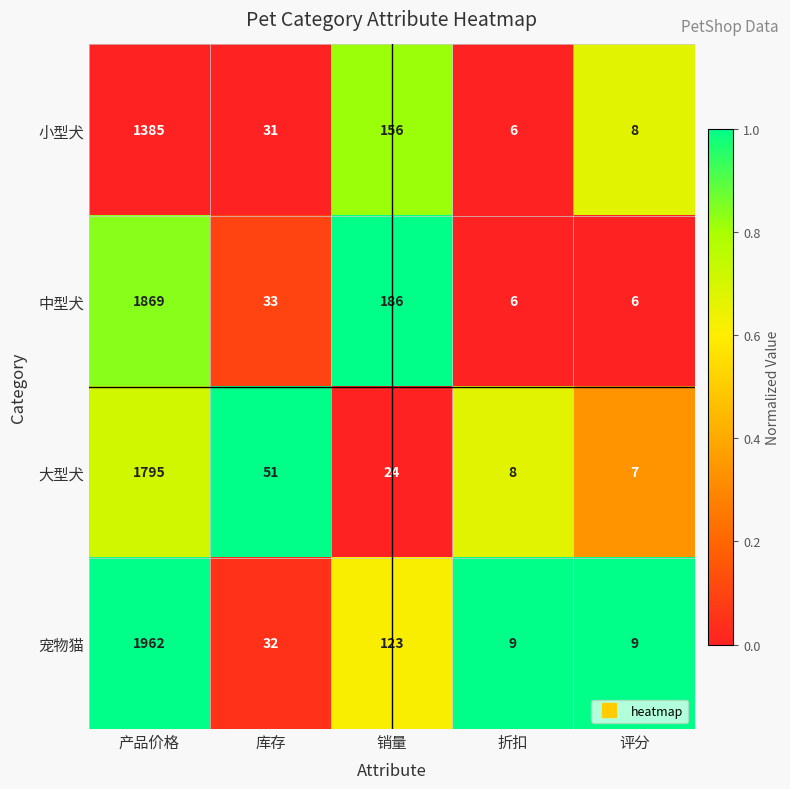

What is the total value across all series at 库存?

147